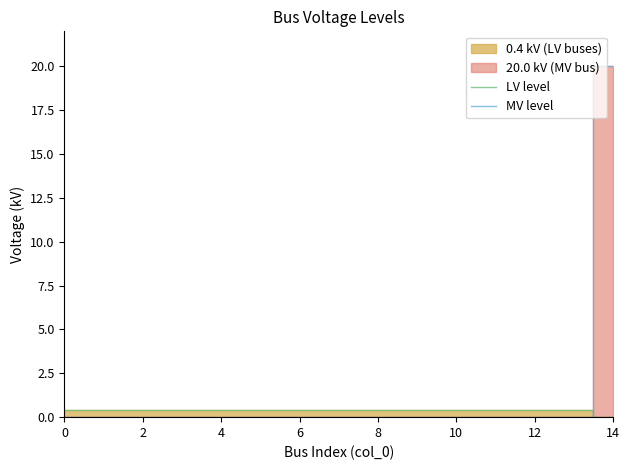

The value of LV level at 2 is 0.4. True or false?

True